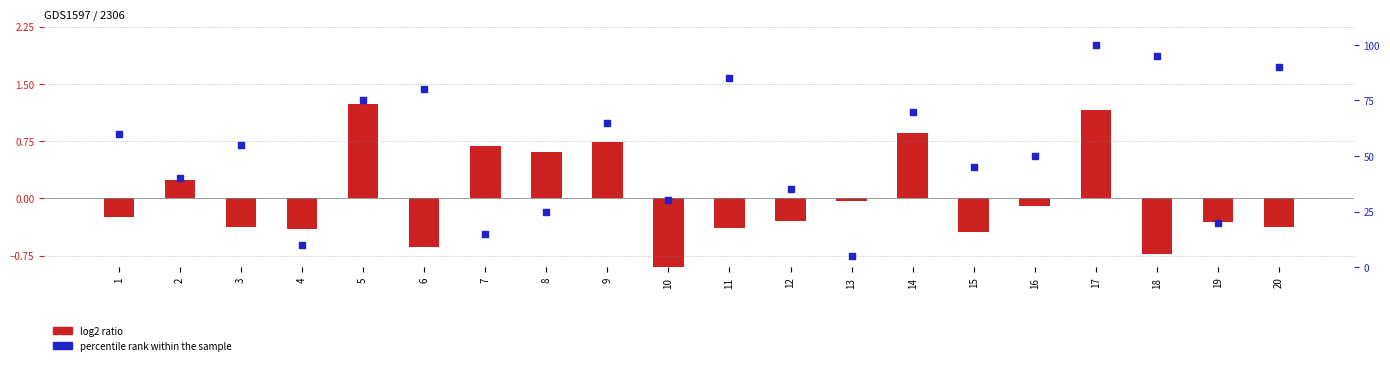

Which series has the widest spread of Y values?

percentile rank within the sample